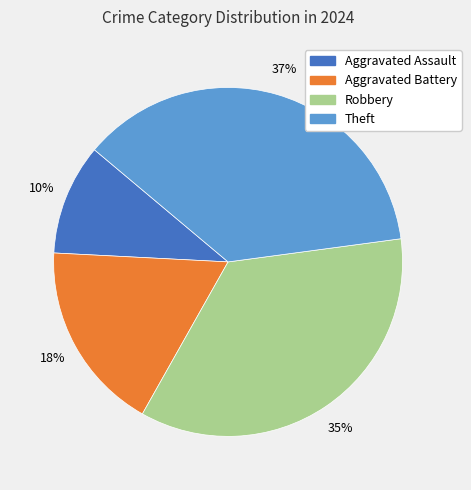

Which slice is the smallest?

Aggravated Assault